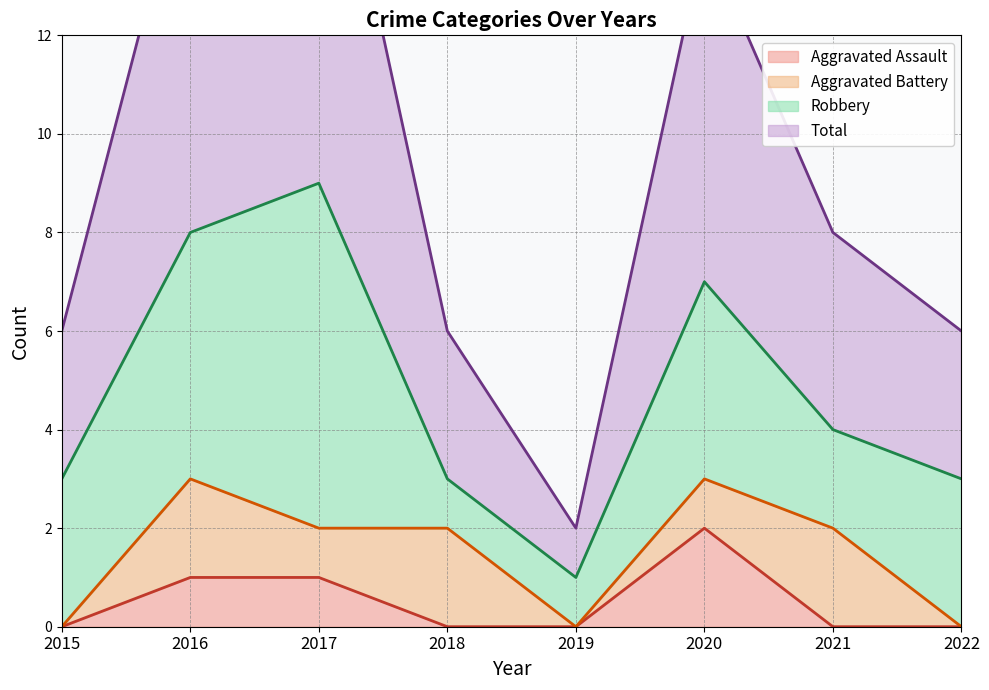

What is the sum of all Aggravated Assault values?

4